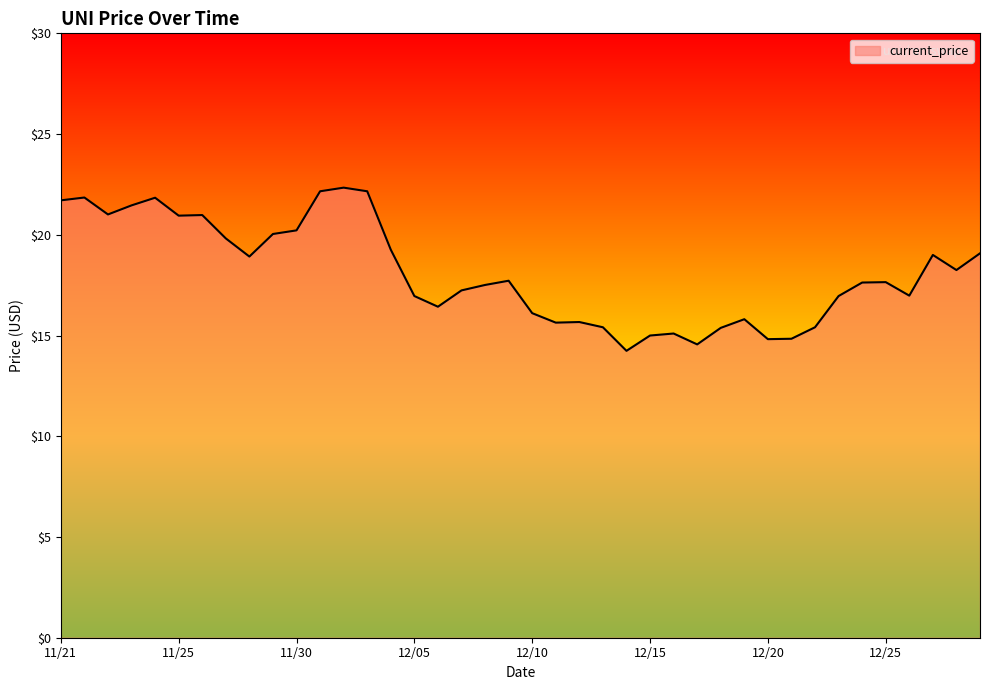

What is the difference between the maximum and minimum values?

8.1